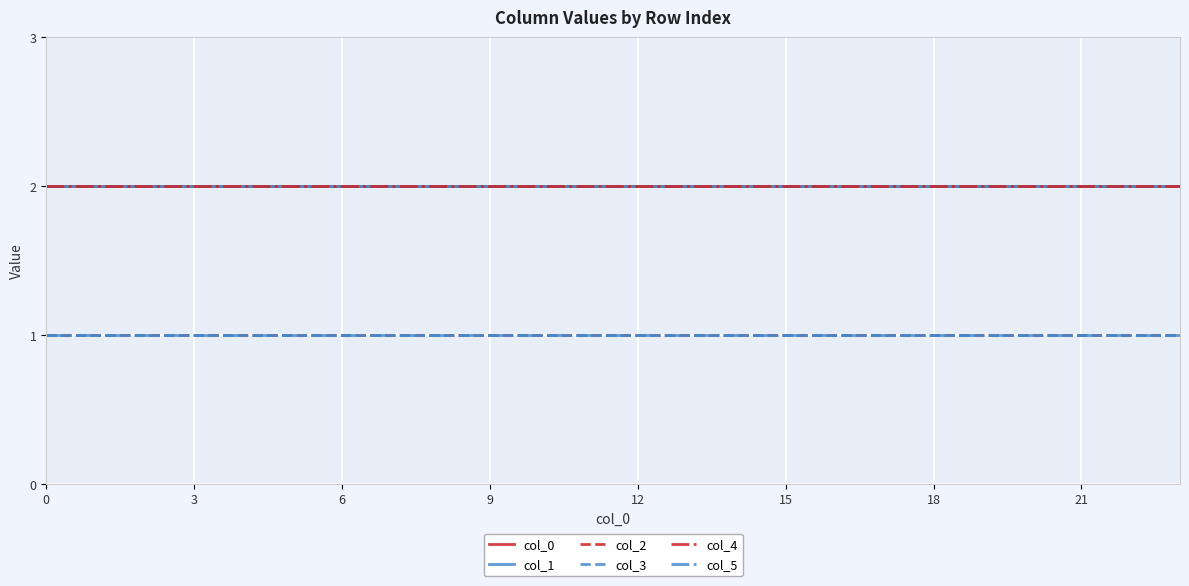

True or false: col_5 has more than 0 interior local peaks.

False